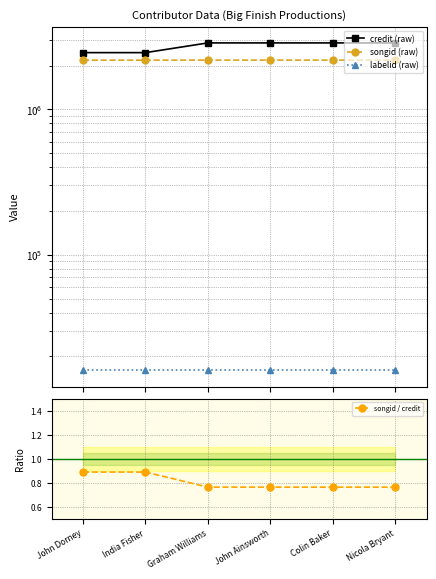

What is the total value across all series at Nicola Bryant?

5058444.8